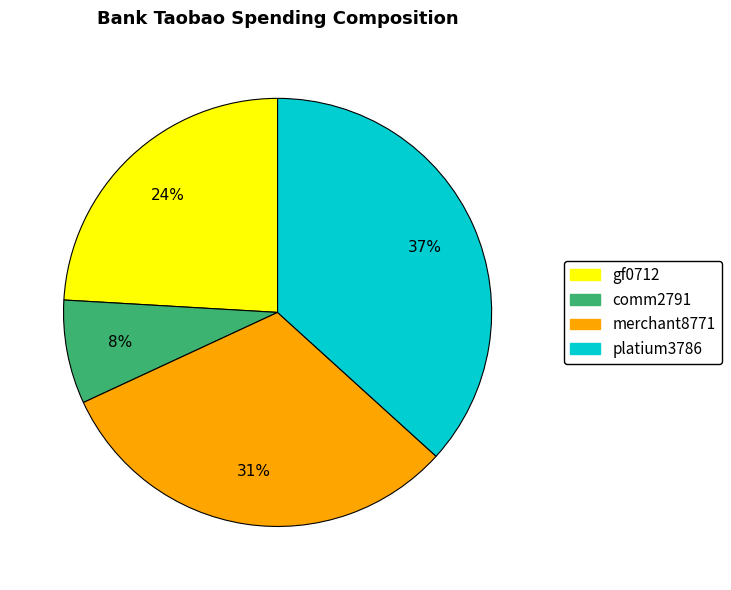

Does comm2791 represent more than half of the total?

No